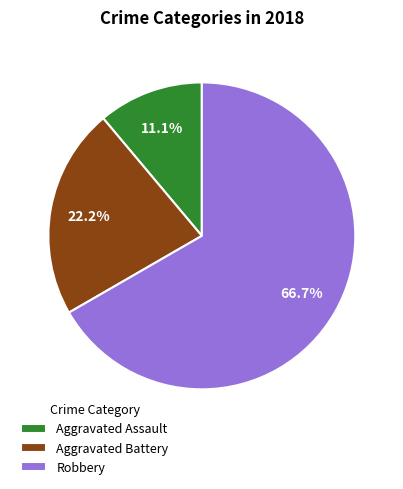

Rank the categories by value from highest to lowest.

Robbery, Aggravated Battery, Aggravated Assault